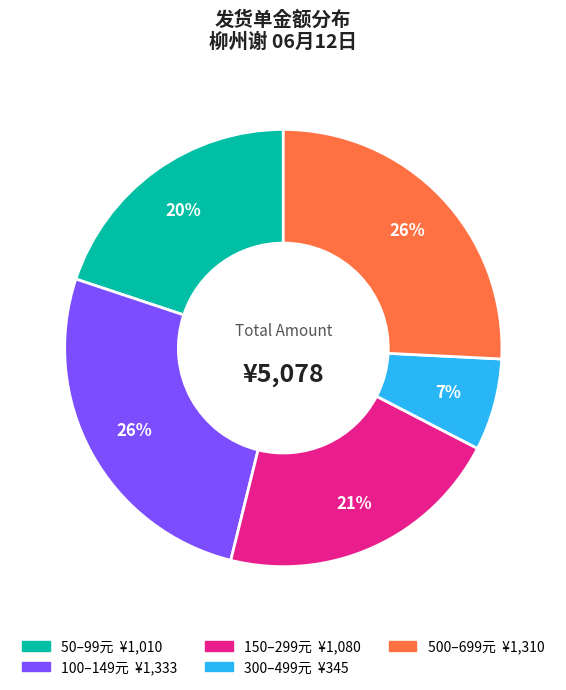

To the nearest percent, what is the difference between the largest and smallest slice percentages?

19%